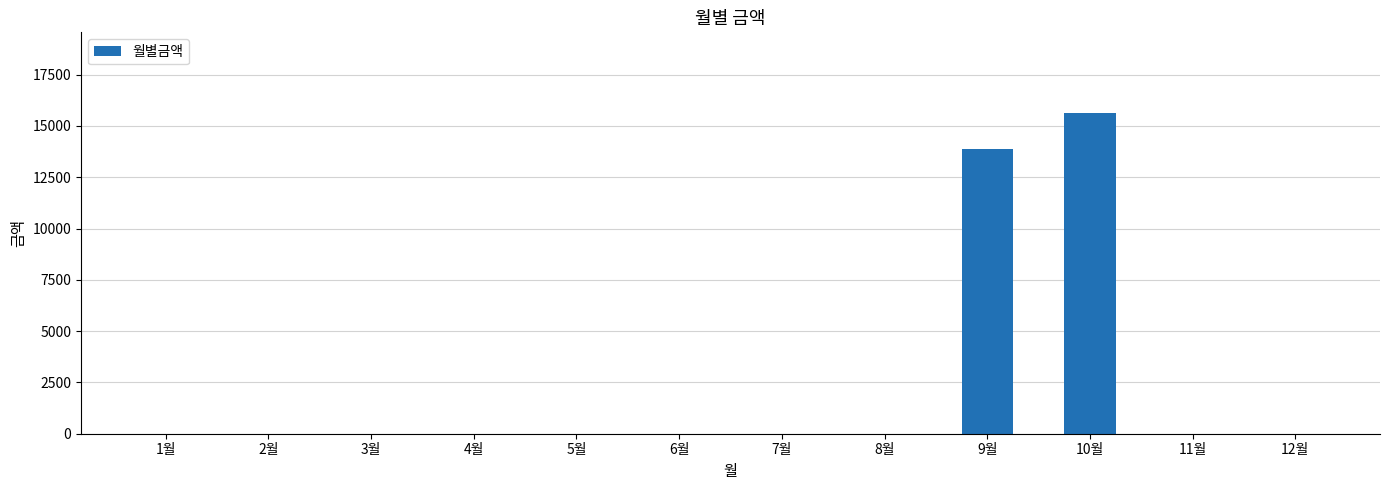

What is the average value?

2459